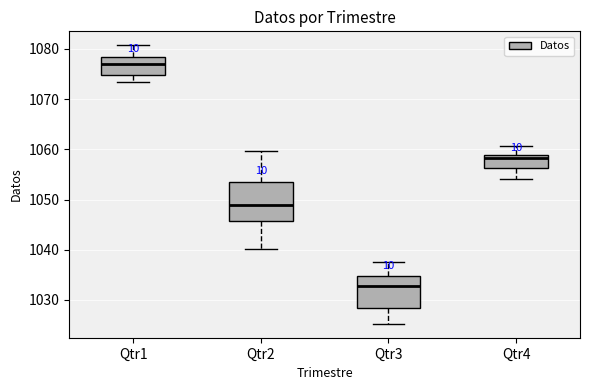

Which box is the tallest, from its lower edge to its upper edge?

Qtr2